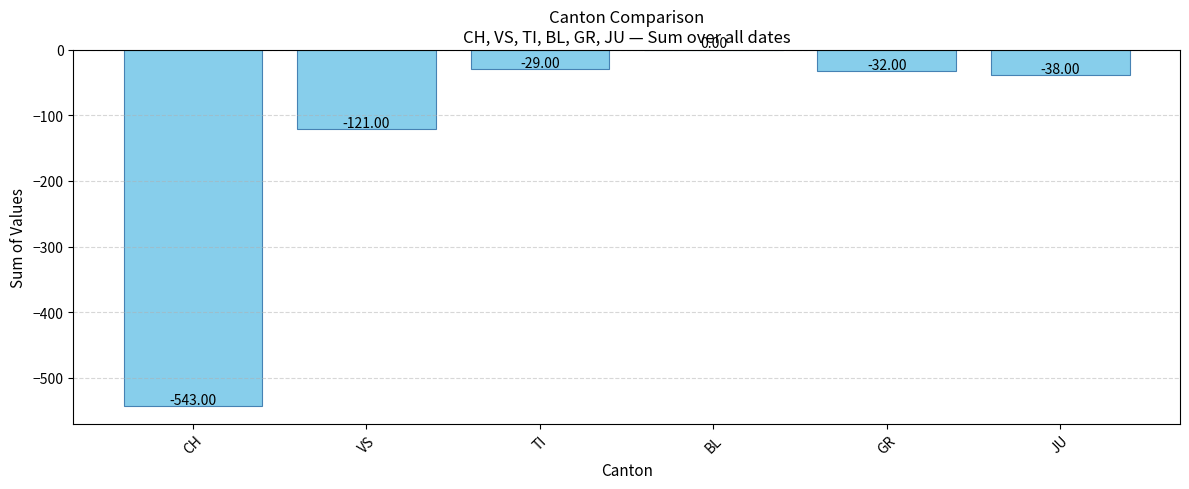

Between TI and BL, which is larger?

BL